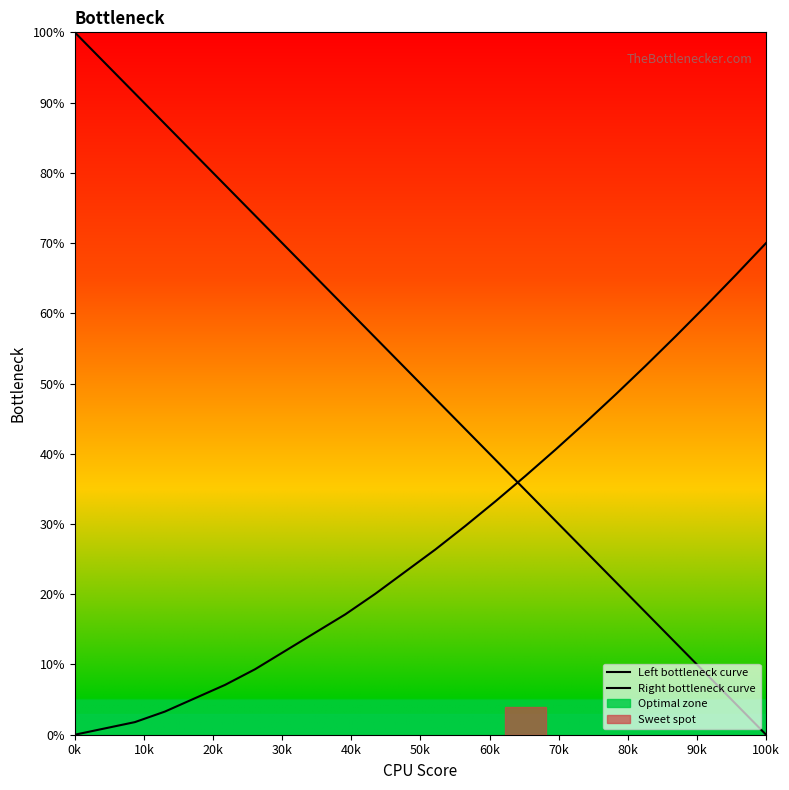

Does the chart display data point markers on the line(s)?

No